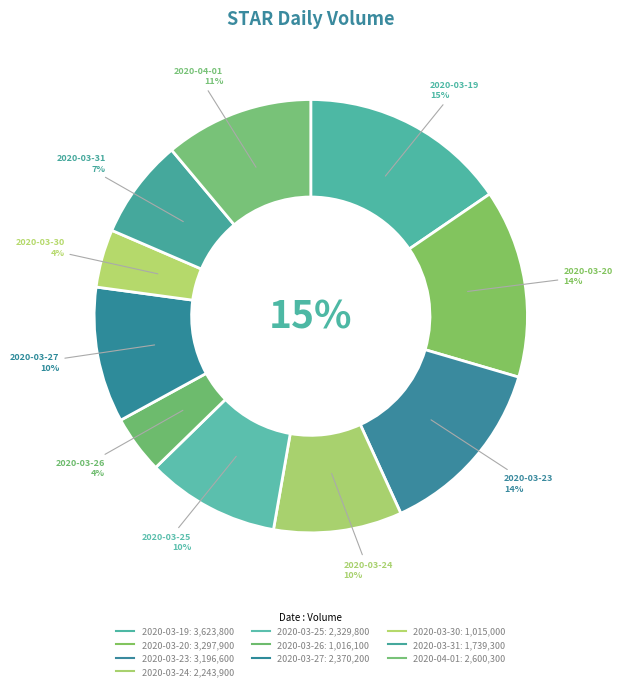

What is the largest slice in the pie chart?

2020-03-19